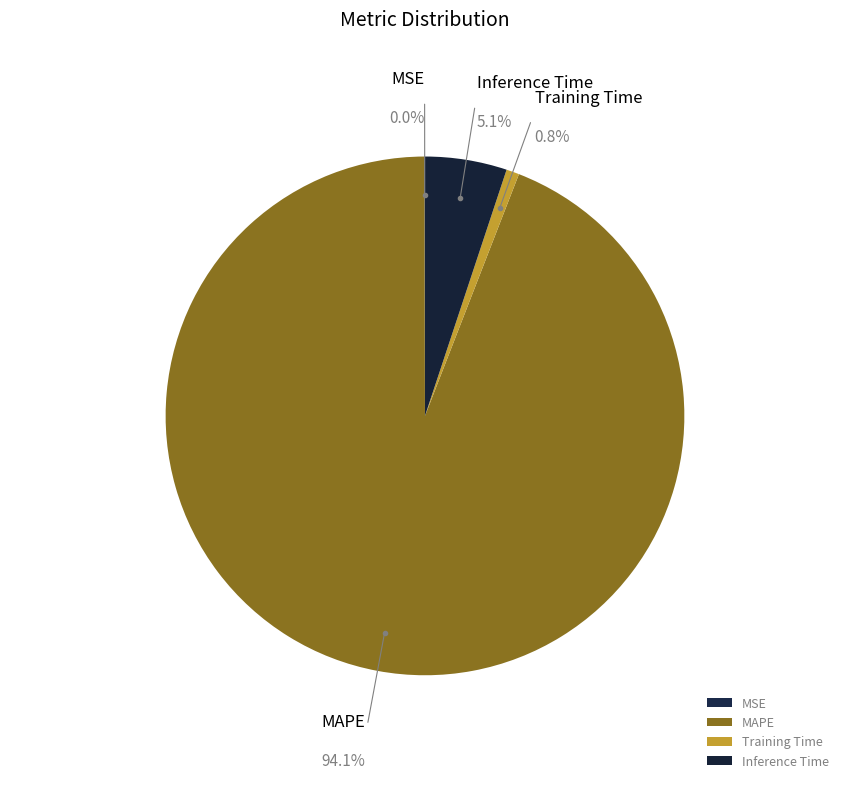

Is it true that Training Time is 1% of the pie?

True